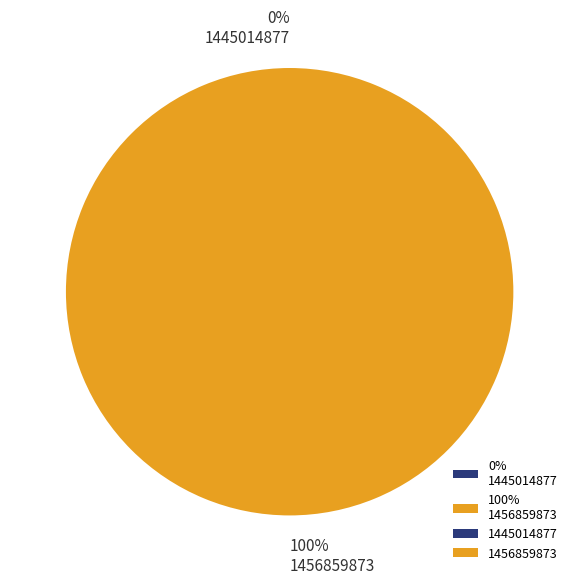

What is the total percentage of 1445014877 and 1456859873?

100.0%